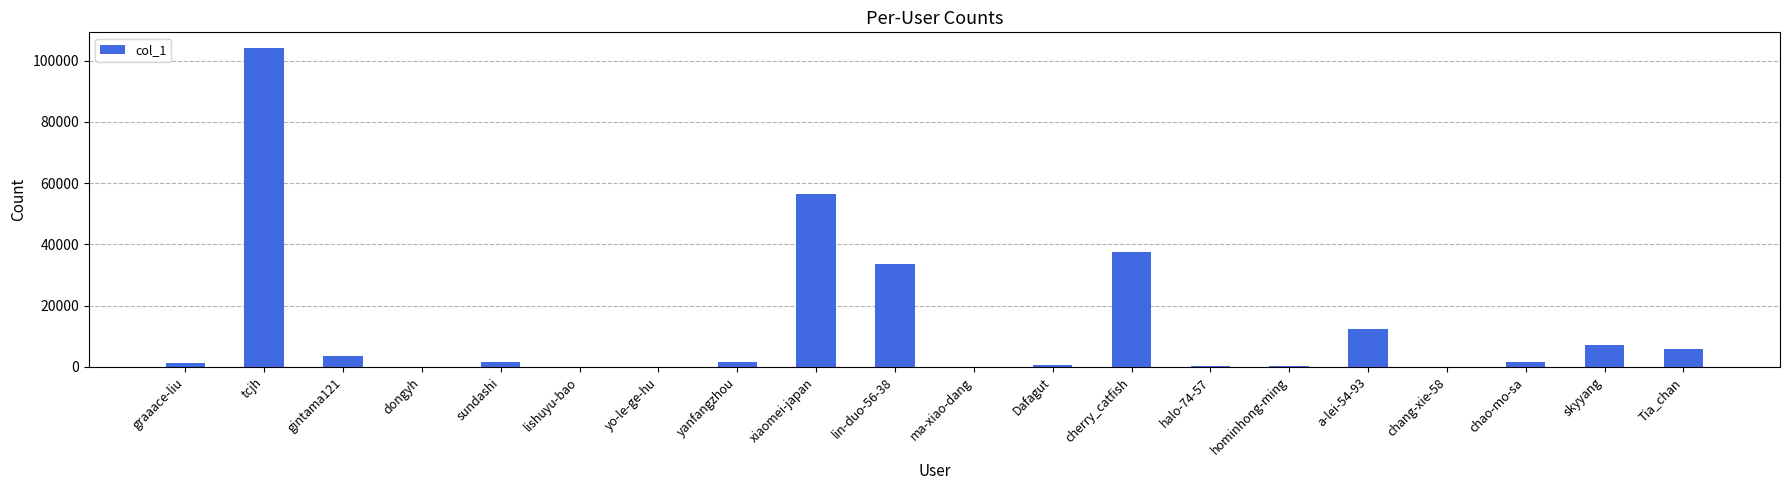

What is the maximum value shown in the chart?

104058